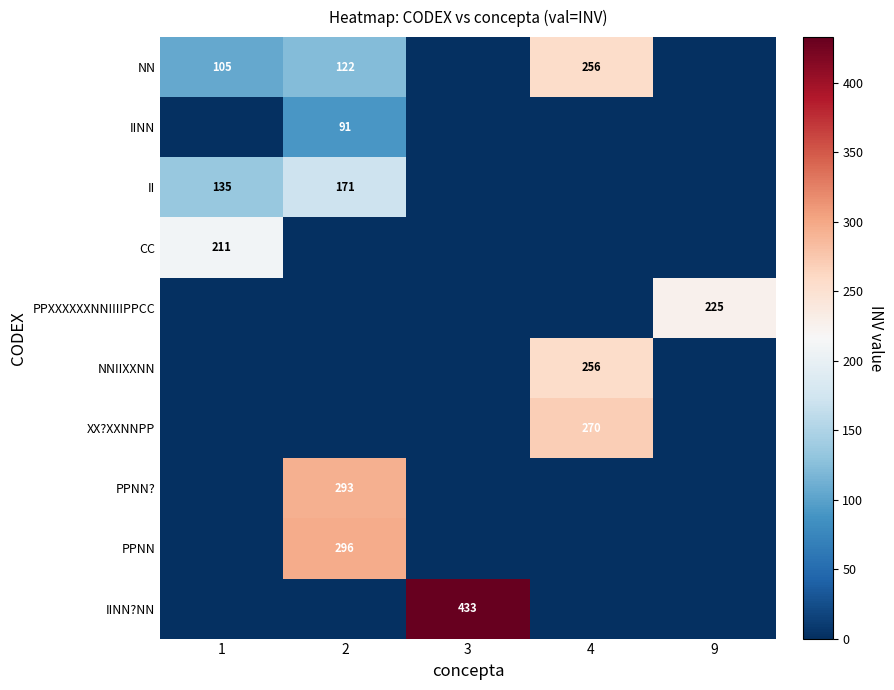

Which has a higher value, 4 or 2?

4